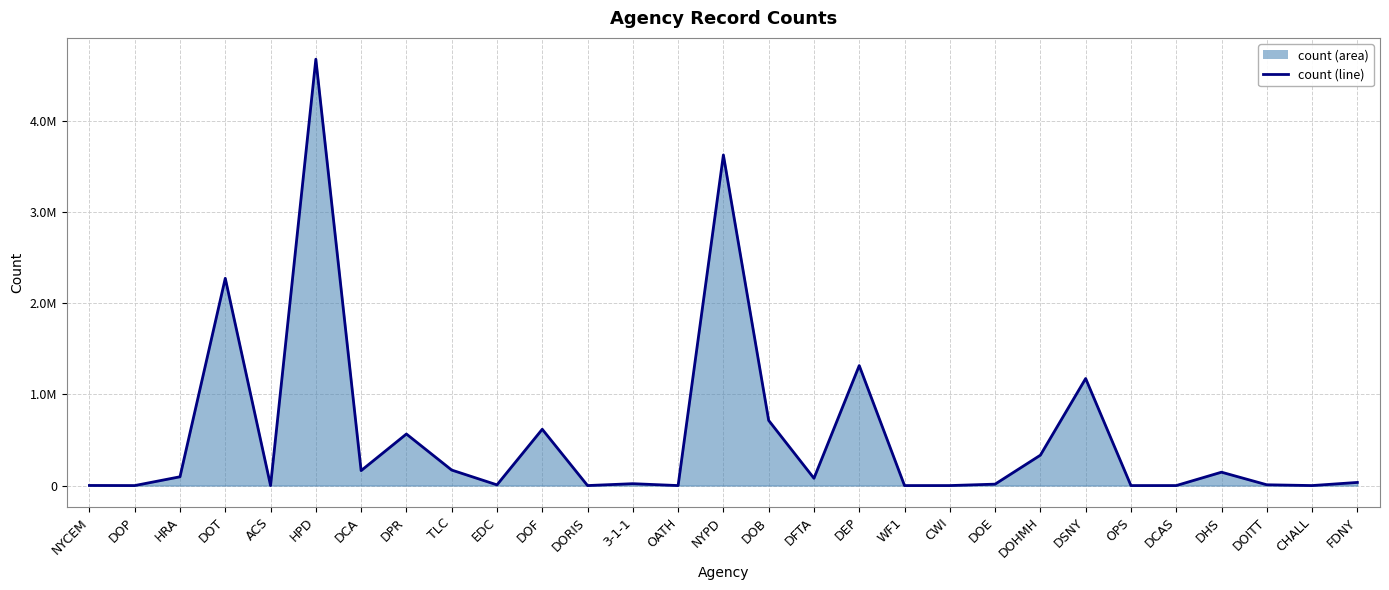

What is the change in value from ACS to DCA?

+163945